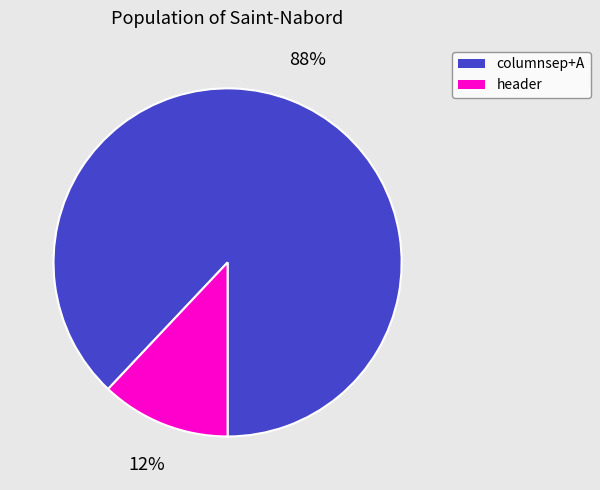

To the nearest percent, what is the combined percentage of columnsep+A and header?

100%